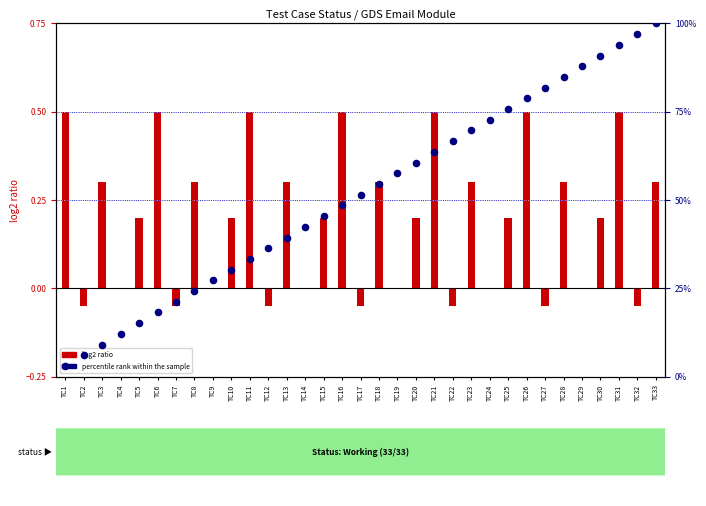

Which series reaches the minimum Y coordinate?

log2 ratio